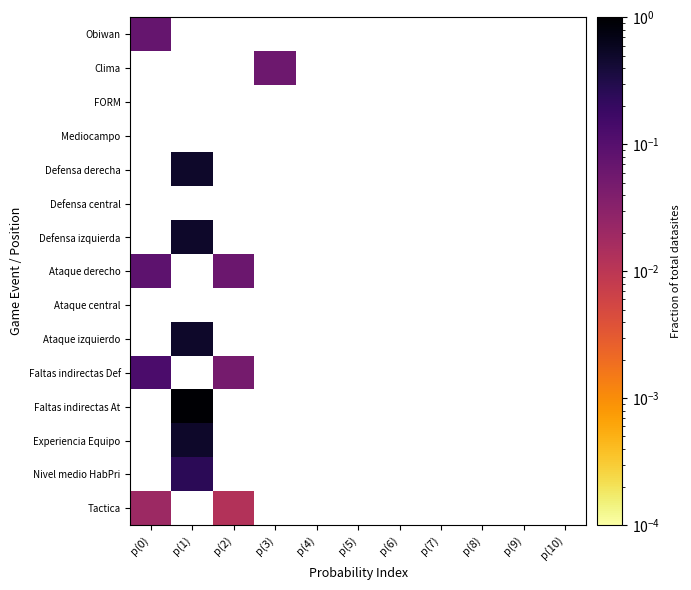

List the labels in order of Defensa izquierda value, smallest first.

p(0), p(1), p(2), p(3), p(4), p(5), p(6), p(7), p(8), p(9), p(10)